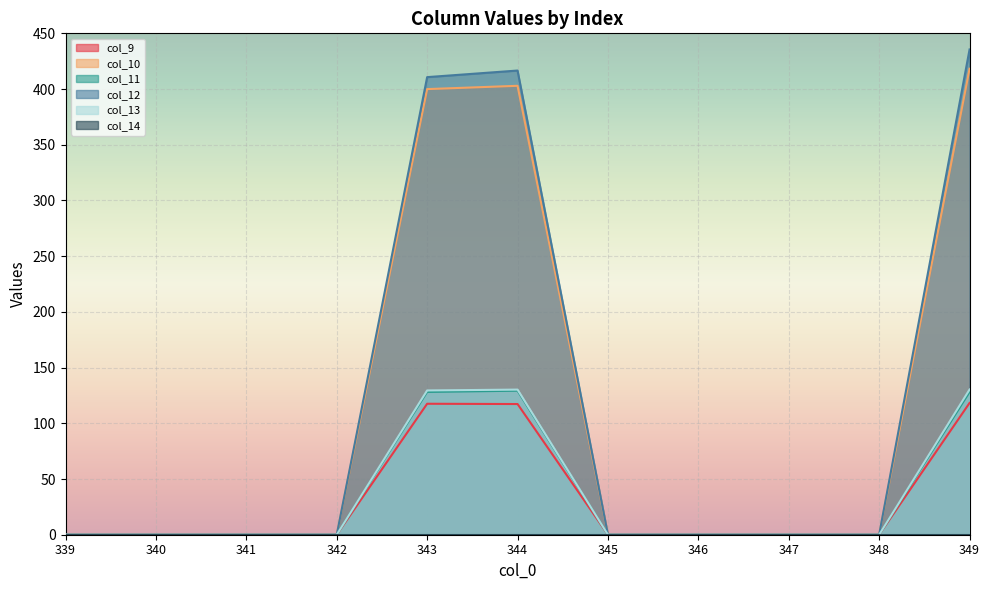

What is the highest value of the col_11 series?

129.3